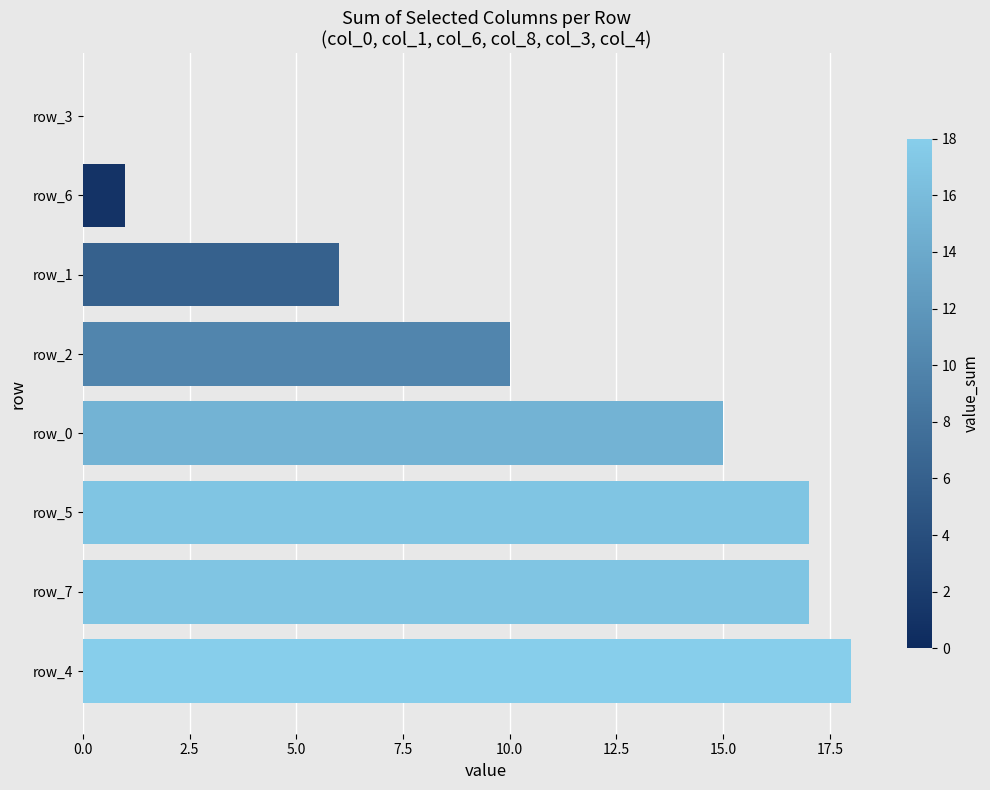

The chart shows a value of 4 at row_5. True or false?

False